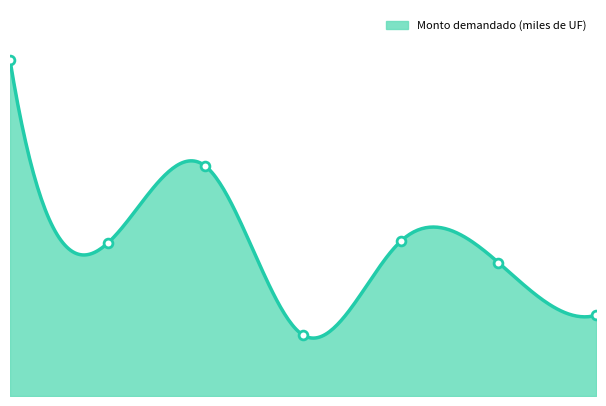

What is the change in value from 16-05-2018 to 11-07-2018?

-16380